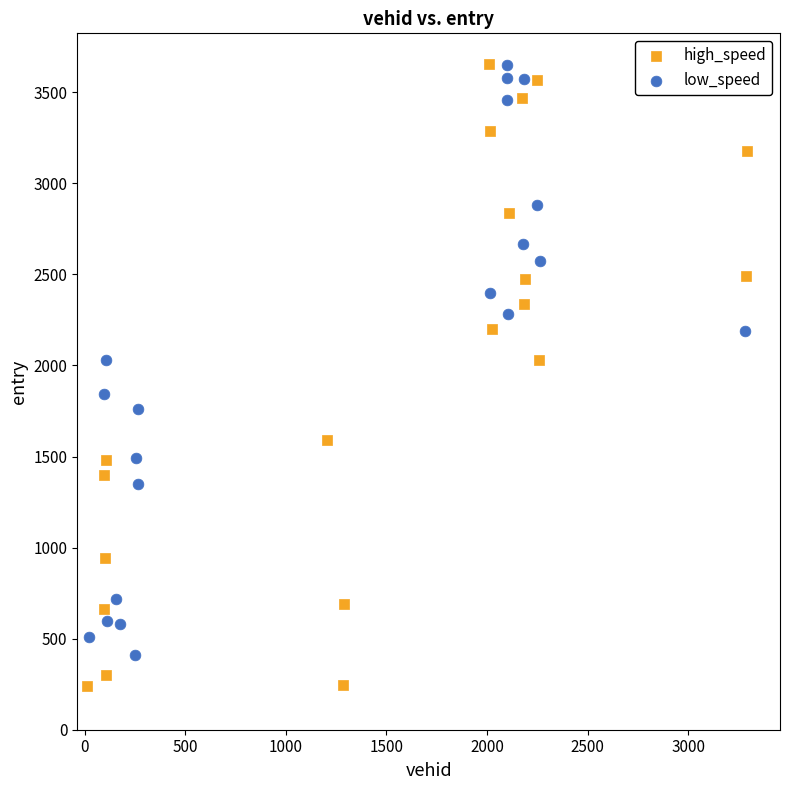

Which series has the widest spread of Y values?

high_speed